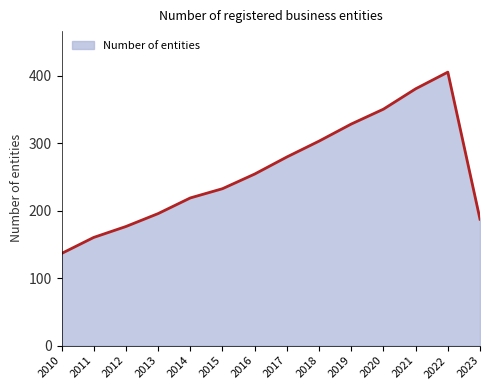

True or false: the data shows 232.8 at 2015.

True